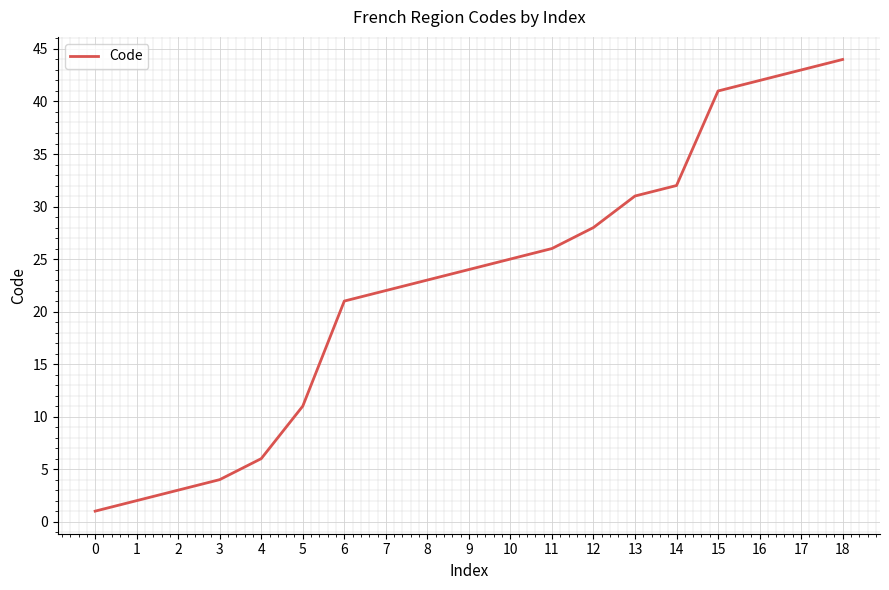

List the labels in order of value, largest first.

18, 17, 16, 15, 14, 13, 12, 11, 10, 9, 8, 7, 6, 5, 4, 3, 2, 1, 0